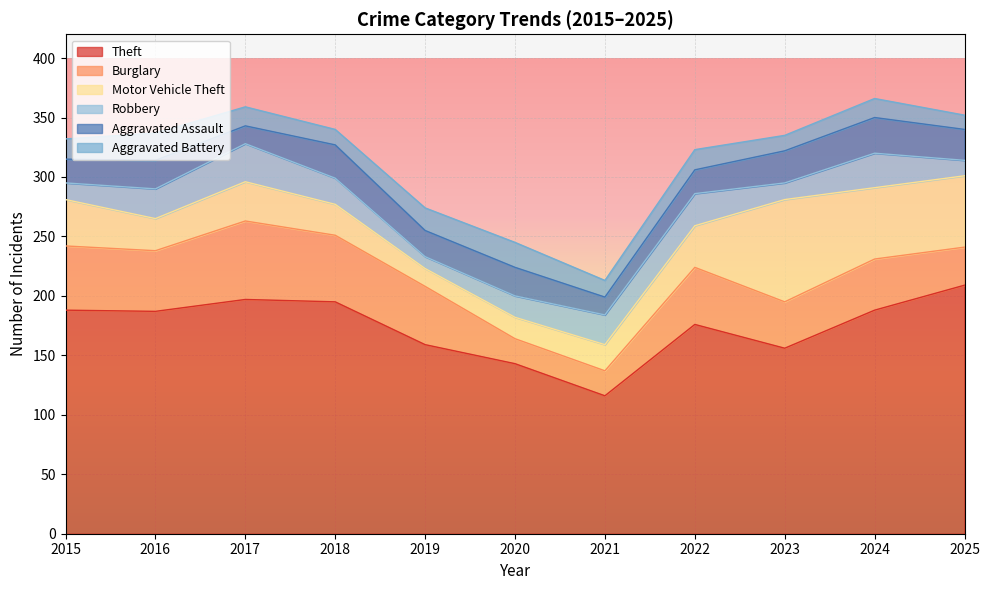

What is the smallest value displayed?

10